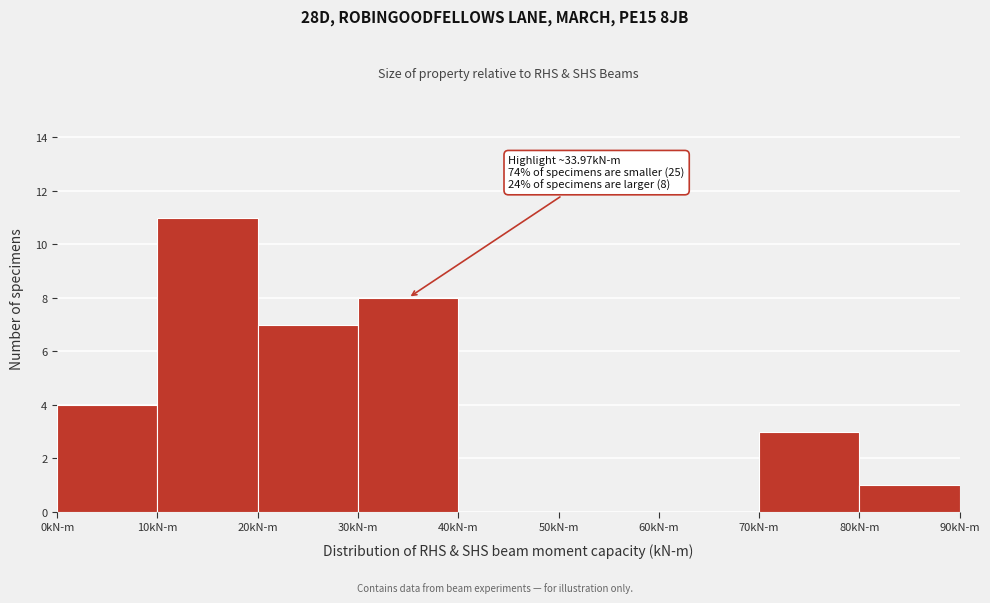

Over which range of the x-axis is the bar tallest?

10 to 20